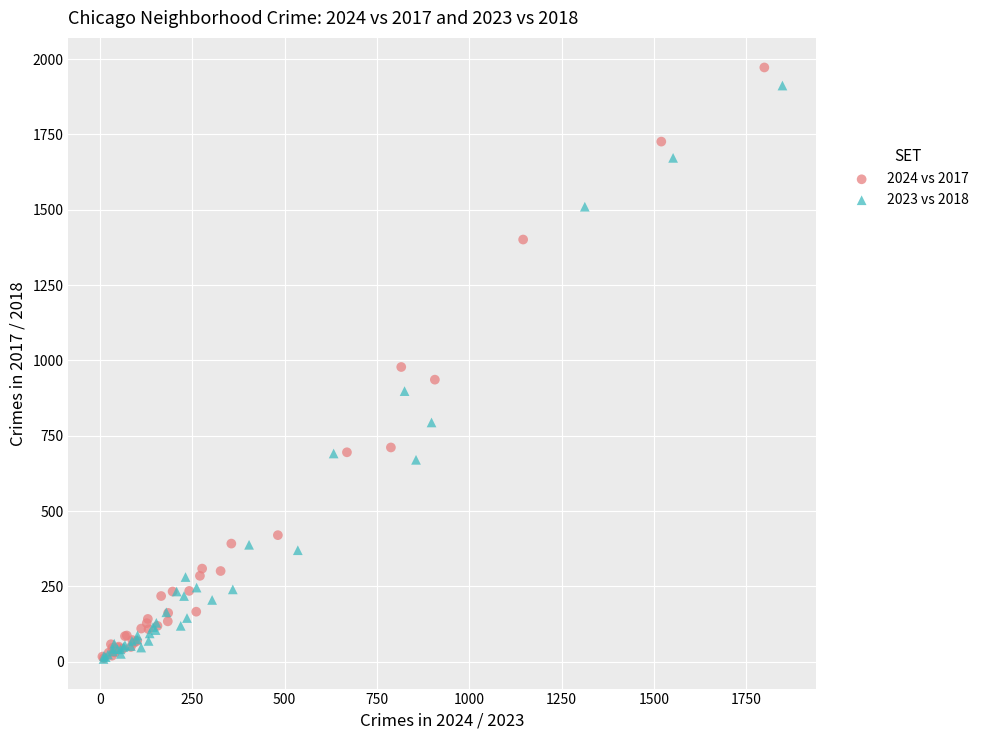

Which series has the largest Y range (max minus min)?

2024 vs 2017